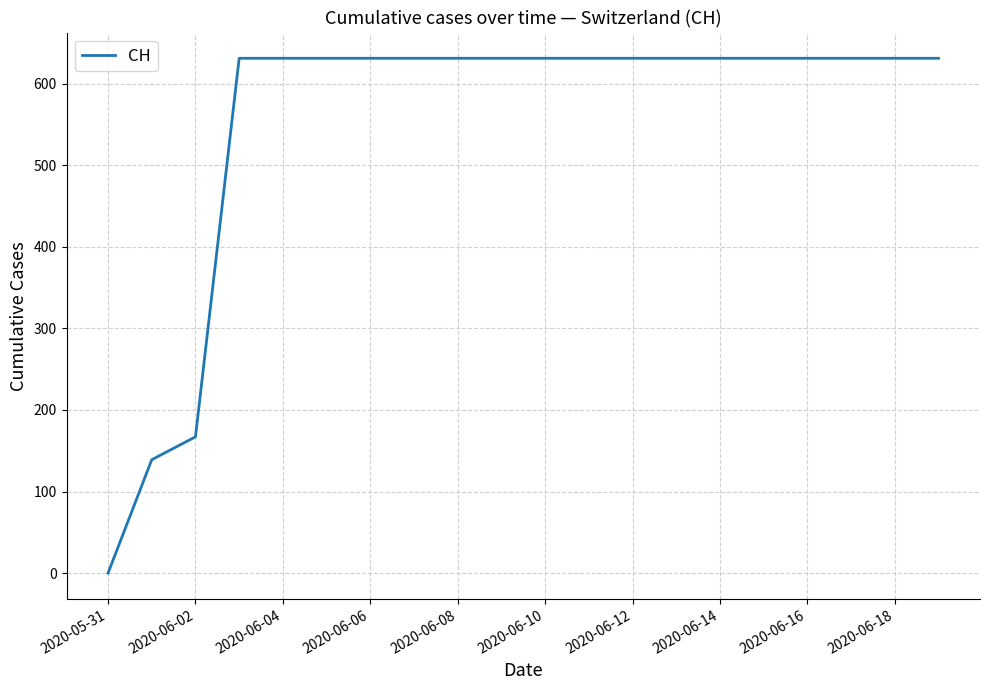

What is the greatest value displayed?

631